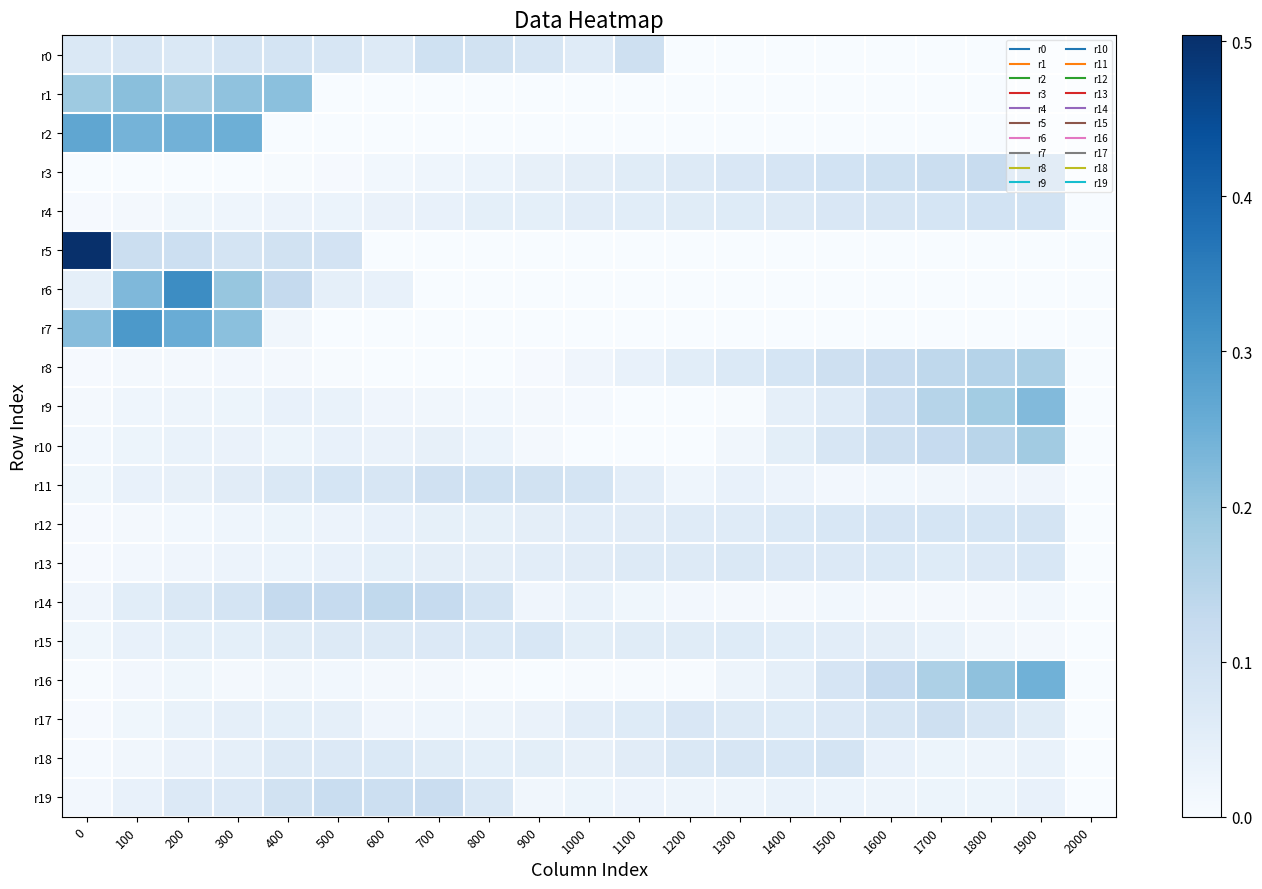

Reading left to right, extract all data points from this chart.

r0: 0=0.1	100=0.1	200=0.1	300=0.1	400=0.1	500=0.1	600=0.1	700=0.1	800=0.1	900=0.1	1000=0.1	1100=0.1	1200=0.0	1300=0.0	1400=0.0	1500=0.0	1600=0.0	1700=0.0	1800=0.0	1900=0.0	2000=0.0
r1: 0=0.2	100=0.2	200=0.2	300=0.2	400=0.2	500=0.0	600=0.0	700=0.0	800=0.0	900=0.0	1000=0.0	1100=0.0	1200=0.0	1300=0.0	1400=0.0	1500=0.0	1600=0.0	1700=0.0	1800=0.0	1900=0.0	2000=0.0
r2: 0=0.3	100=0.2	200=0.2	300=0.2	400=0.0	500=0.0	600=0.0	700=0.0	800=0.0	900=0.0	1000=0.0	1100=0.0	1200=0.0	1300=0.0	1400=0.0	1500=0.0	1600=0.0	1700=0.0	1800=0.0	1900=0.0	2000=0.0
r3: 0=0.0	100=0.0	200=0.0	300=0.0	400=0.0	500=0.0	600=0.0	700=0.0	800=0.0	900=0.0	1000=0.0	1100=0.1	1200=0.1	1300=0.1	1400=0.1	1500=0.1	1600=0.1	1700=0.1	1800=0.1	1900=0.1	2000=0.0
r4: 0=0.0	100=0.0	200=0.0	300=0.0	400=0.0	500=0.0	600=0.0	700=0.0	800=0.0	900=0.0	1000=0.1	1100=0.1	1200=0.1	1300=0.1	1400=0.1	1500=0.1	1600=0.1	1700=0.1	1800=0.1	1900=0.1	2000=0.0
r5: 0=0.5	100=0.1	200=0.1	300=0.1	400=0.1	500=0.1	600=0.0	700=0.0	800=0.0	900=0.0	1000=0.0	1100=0.0	1200=0.0	1300=0.0	1400=0.0	1500=0.0	1600=0.0	1700=0.0	1800=0.0	1900=0.0	2000=0.0
r6: 0=0.0	100=0.2	200=0.3	300=0.2	400=0.1	500=0.0	600=0.0	700=0.0	800=0.0	900=0.0	1000=0.0	1100=0.0	1200=0.0	1300=0.0	1400=0.0	1500=0.0	1600=0.0	1700=0.0	1800=0.0	1900=0.0	2000=0.0
r7: 0=0.2	100=0.3	200=0.3	300=0.2	400=0.0	500=0.0	600=0.0	700=0.0	800=0.0	900=0.0	1000=0.0	1100=0.0	1200=0.0	1300=0.0	1400=0.0	1500=0.0	1600=0.0	1700=0.0	1800=0.0	1900=0.0	2000=0.0
r8: 0=0.0	100=0.0	200=0.0	300=0.0	400=0.0	500=0.0	600=0.0	700=0.0	800=0.0	900=0.0	1000=0.0	1100=0.0	1200=0.1	1300=0.1	1400=0.1	1500=0.1	1600=0.1	1700=0.1	1800=0.2	1900=0.2	2000=0.0
r9: 0=0.0	100=0.0	200=0.0	300=0.0	400=0.0	500=0.0	600=0.0	700=0.0	800=0.0	900=0.0	1000=0.0	1100=0.0	1200=0.0	1300=0.0	1400=0.0	1500=0.1	1600=0.1	1700=0.2	1800=0.2	1900=0.2	2000=0.0
r10: 0=0.0	100=0.0	200=0.0	300=0.0	400=0.0	500=0.0	600=0.0	700=0.0	800=0.0	900=0.0	1000=0.0	1100=0.0	1200=0.0	1300=0.0	1400=0.1	1500=0.1	1600=0.1	1700=0.1	1800=0.1	1900=0.2	2000=0.0
r11: 0=0.0	100=0.0	200=0.0	300=0.1	400=0.1	500=0.1	600=0.1	700=0.1	800=0.1	900=0.1	1000=0.1	1100=0.1	1200=0.0	1300=0.0	1400=0.0	1500=0.0	1600=0.0	1700=0.0	1800=0.0	1900=0.0	2000=0.0
r12: 0=0.0	100=0.0	200=0.0	300=0.0	400=0.0	500=0.0	600=0.0	700=0.0	800=0.0	900=0.0	1000=0.1	1100=0.1	1200=0.1	1300=0.1	1400=0.1	1500=0.1	1600=0.1	1700=0.1	1800=0.1	1900=0.1	2000=0.0
r13: 0=0.0	100=0.0	200=0.0	300=0.0	400=0.0	500=0.0	600=0.0	700=0.0	800=0.0	900=0.1	1000=0.1	1100=0.1	1200=0.1	1300=0.1	1400=0.1	1500=0.1	1600=0.1	1700=0.1	1800=0.1	1900=0.1	2000=0.0
r14: 0=0.0	100=0.1	200=0.1	300=0.1	400=0.1	500=0.1	600=0.1	700=0.1	800=0.1	900=0.0	1000=0.0	1100=0.0	1200=0.0	1300=0.0	1400=0.0	1500=0.0	1600=0.0	1700=0.0	1800=0.0	1900=0.0	2000=0.0
r15: 0=0.0	100=0.0	200=0.0	300=0.0	400=0.1	500=0.1	600=0.1	700=0.1	800=0.1	900=0.1	1000=0.1	1100=0.1	1200=0.1	1300=0.1	1400=0.1	1500=0.1	1600=0.0	1700=0.0	1800=0.0	1900=0.0	2000=0.0
r16: 0=0.0	100=0.0	200=0.0	300=0.0	400=0.0	500=0.0	600=0.0	700=0.0	800=0.0	900=0.0	1000=0.0	1100=0.0	1200=0.0	1300=0.0	1400=0.0	1500=0.1	1600=0.1	1700=0.2	1800=0.2	1900=0.2	2000=0.0
r17: 0=0.0	100=0.0	200=0.0	300=0.0	400=0.0	500=0.0	600=0.0	700=0.0	800=0.0	900=0.0	1000=0.1	1100=0.1	1200=0.1	1300=0.1	1400=0.1	1500=0.1	1600=0.1	1700=0.1	1800=0.1	1900=0.1	2000=0.0
r18: 0=0.0	100=0.0	200=0.0	300=0.0	400=0.1	500=0.1	600=0.1	700=0.1	800=0.0	900=0.1	1000=0.0	1100=0.1	1200=0.1	1300=0.1	1400=0.1	1500=0.1	1600=0.0	1700=0.0	1800=0.0	1900=0.0	2000=0.0
r19: 0=0.0	100=0.0	200=0.1	300=0.1	400=0.1	500=0.1	600=0.1	700=0.1	800=0.1	900=0.0	1000=0.0	1100=0.0	1200=0.0	1300=0.0	1400=0.0	1500=0.0	1600=0.0	1700=0.0	1800=0.0	1900=0.0	2000=0.0